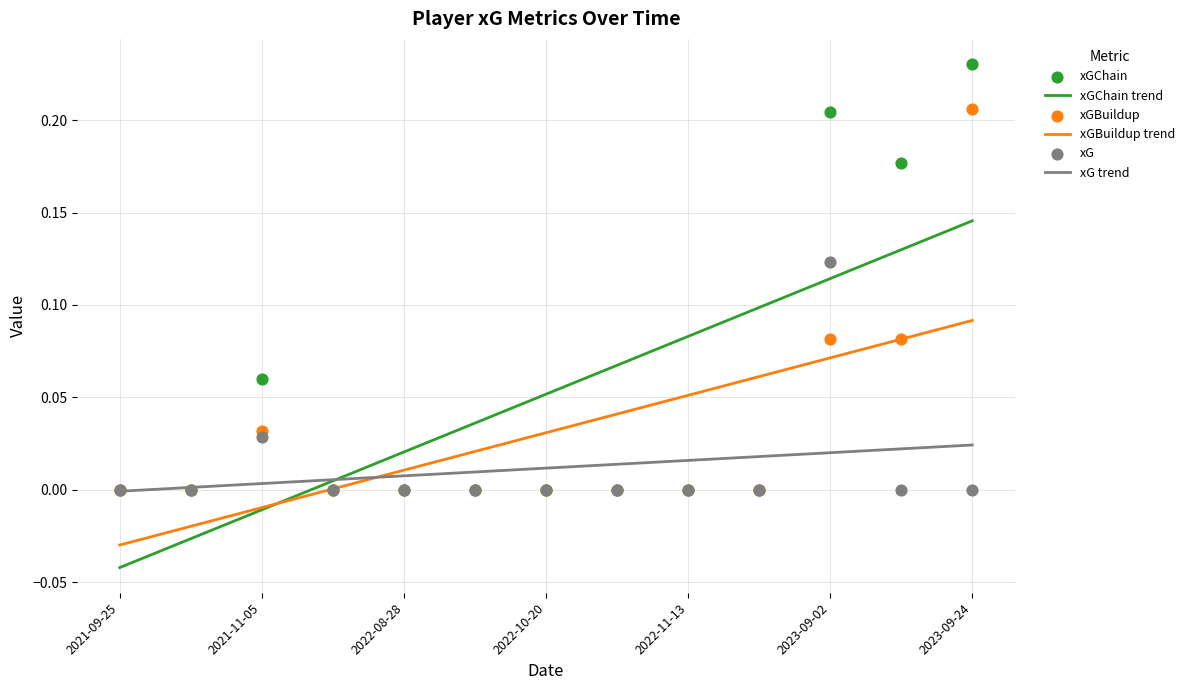

At how many categories does at least one series exceed 0?

4